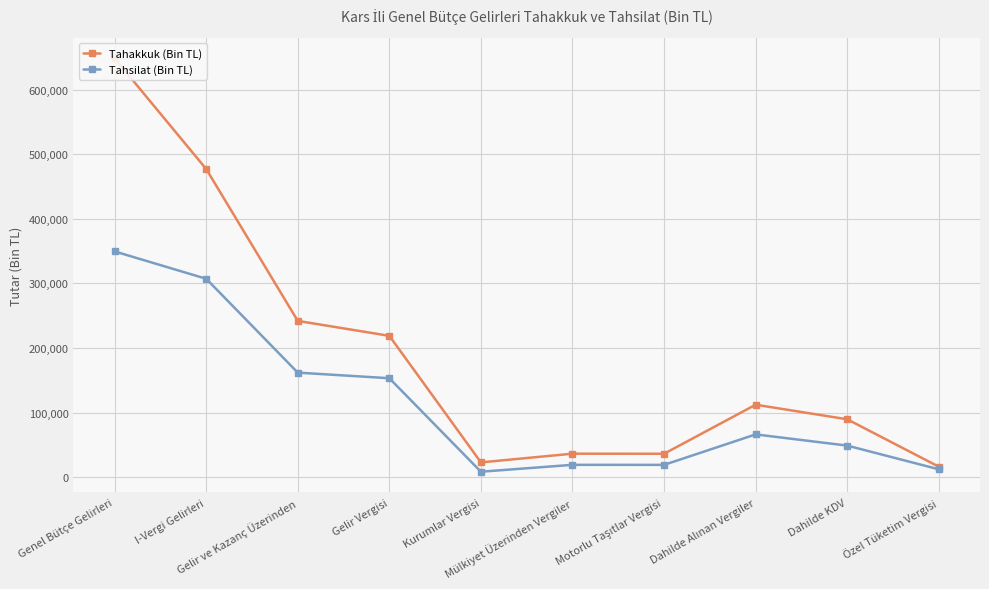

What is the sum of all Tahsilat (Bin TL) values?

1147260